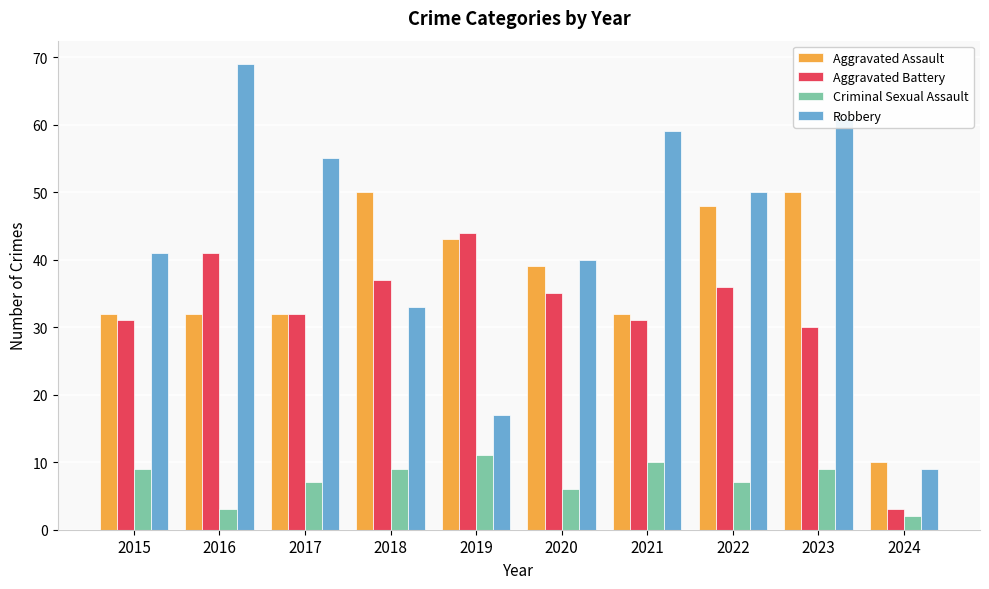

What is the sum of the Criminal Sexual Assault values at 2021 and 2020?

16